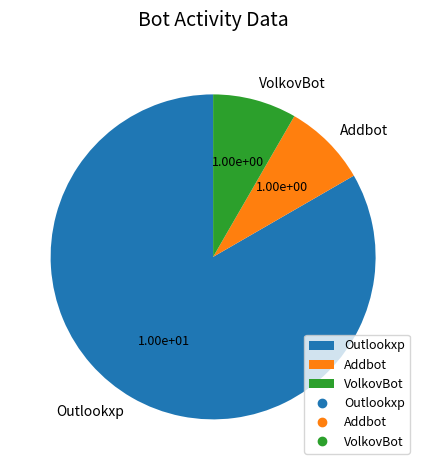

Combined, do Outlookxp and Addbot account for over 50%?

Yes